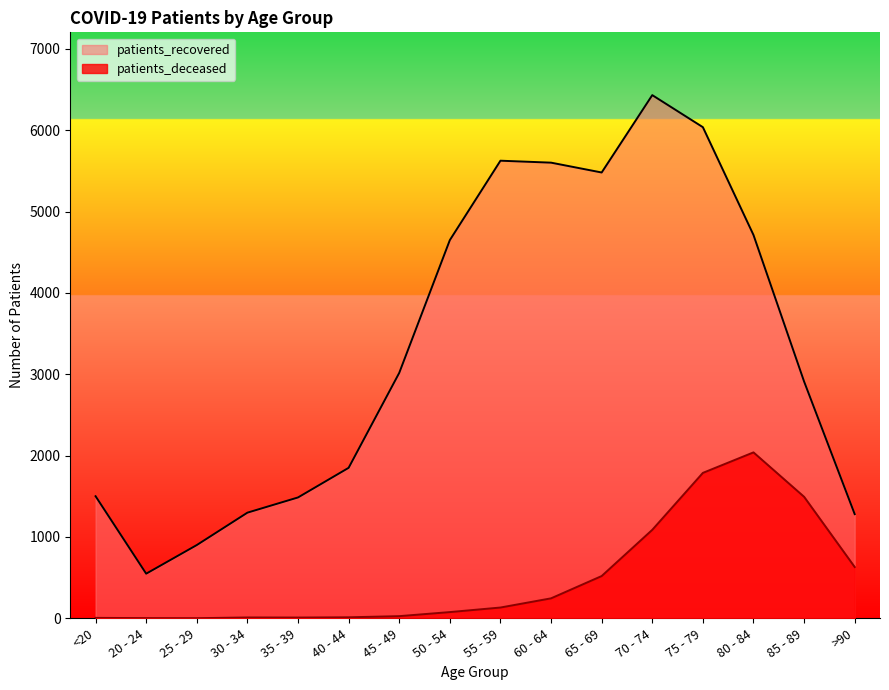

Which has a higher value, 65 - 69 or 40 - 44?

65 - 69